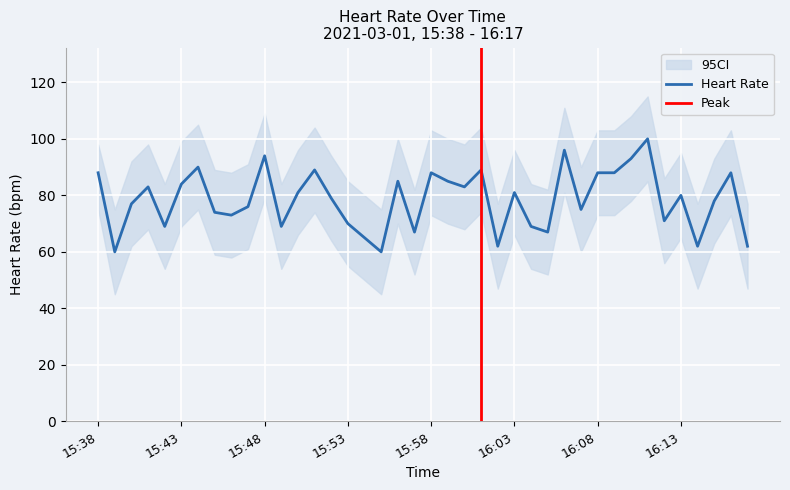

What is the minimum value for Heart Rate?

60